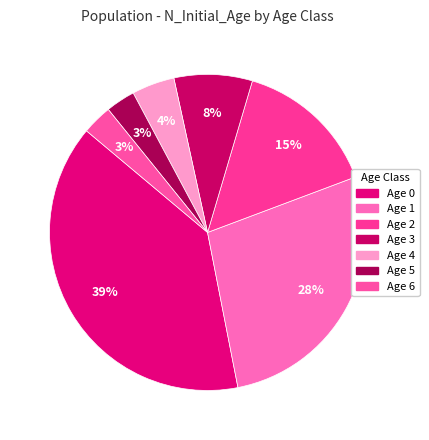

How many segments does this pie chart have?

7